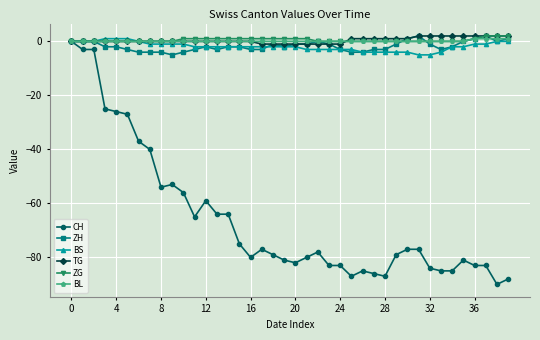

Which series has the widest spread of values?

CH